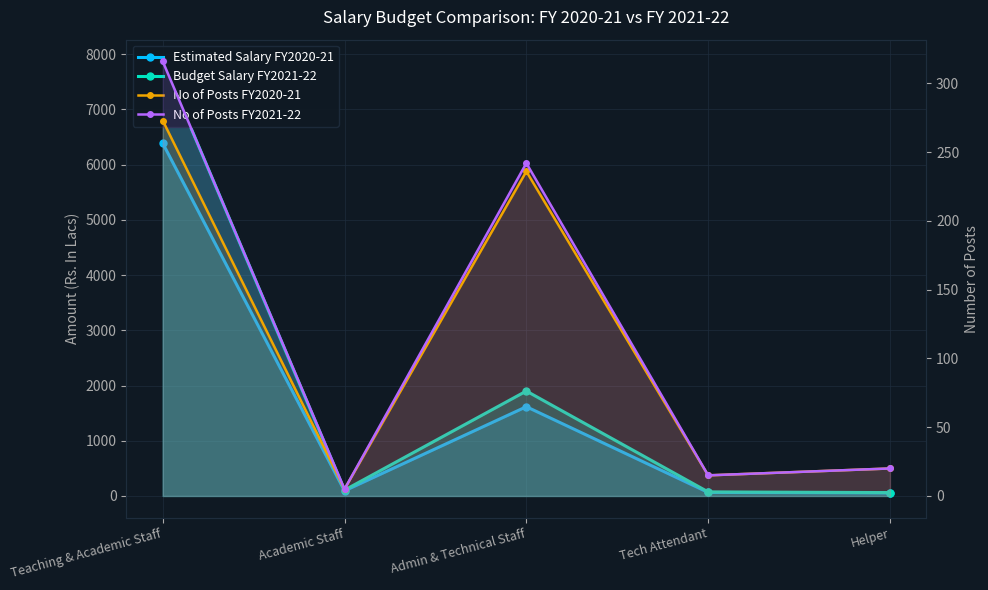

What is the difference between the highest and lowest values at Admin & Technical Staff?

1664.0